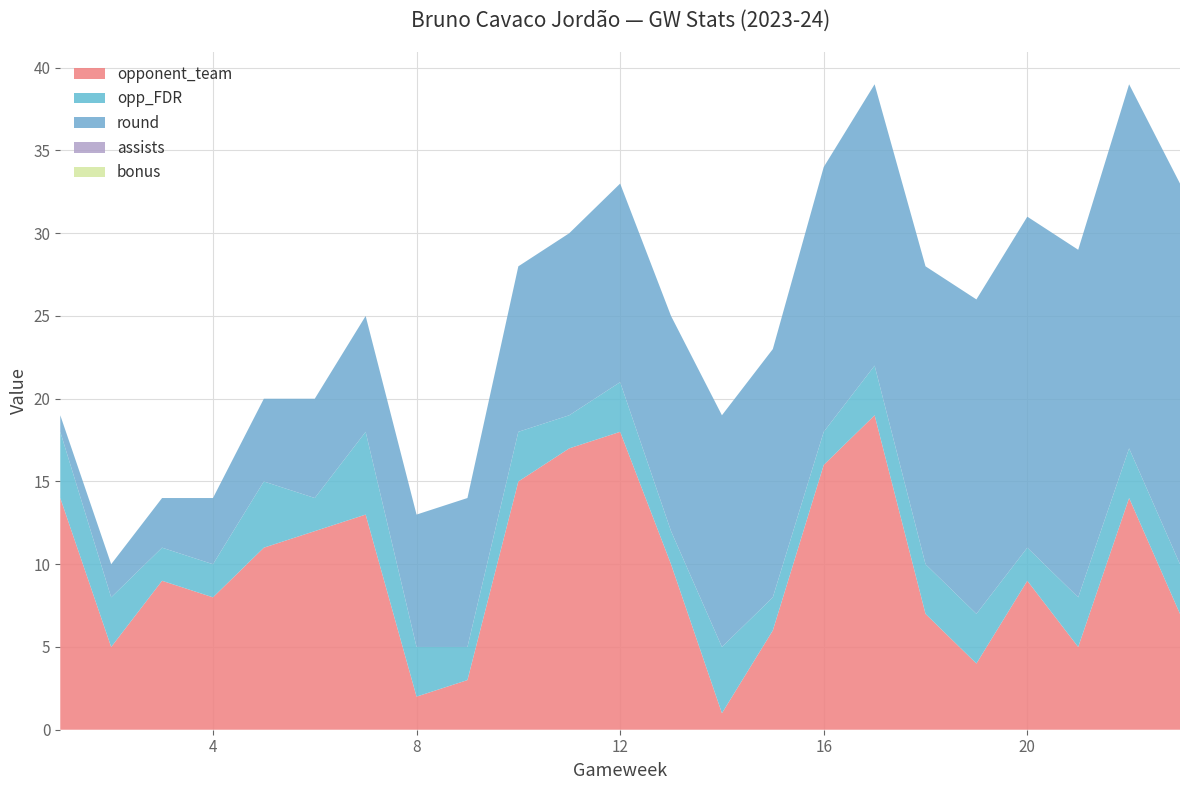

Reading left to right, what are all the values shown in this chart?

opponent_team: 1=14	2=5	3=9	4=8	5=11	6=12	7=13	8=2	9=3	10=15	11=17	12=18	13=10	14=1	15=6	16=16	17=19	18=7	19=4	20=9	21=5	22=14	23=7
opp_FDR: 1=4	2=3	3=2	4=2	5=4	6=2	7=5	8=3	9=2	10=3	11=2	12=3	13=2	14=4	15=2	16=2	17=3	18=3	19=3	20=2	21=3	22=3	23=3
round: 1=1	2=2	3=3	4=4	5=5	6=6	7=7	8=8	9=9	10=10	11=11	12=12	13=13	14=14	15=15	16=16	17=17	18=18	19=19	20=20	21=21	22=22	23=23
assists: 1=0	2=0	3=0	4=0	5=0	6=0	7=0	8=0	9=0	10=0	11=0	12=0	13=0	14=0	15=0	16=0	17=0	18=0	19=0	20=0	21=0	22=0	23=0
bonus: 1=0	2=0	3=0	4=0	5=0	6=0	7=0	8=0	9=0	10=0	11=0	12=0	13=0	14=0	15=0	16=0	17=0	18=0	19=0	20=0	21=0	22=0	23=0